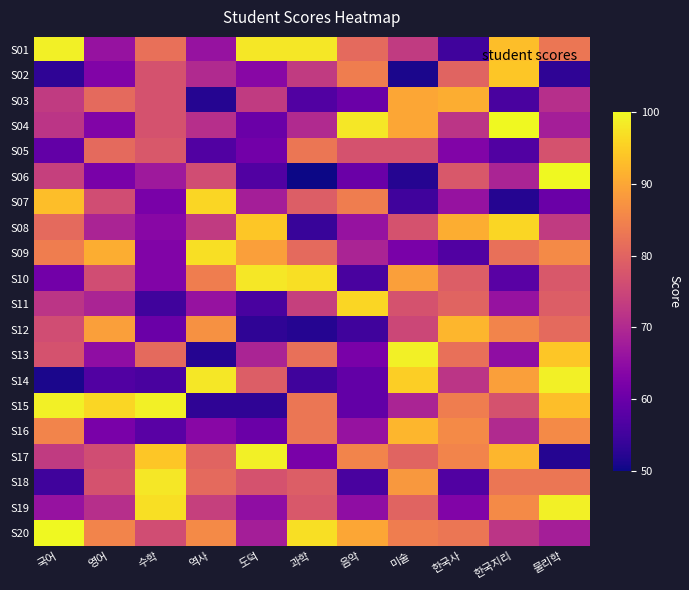

Which category has the lowest value across all series?

과학